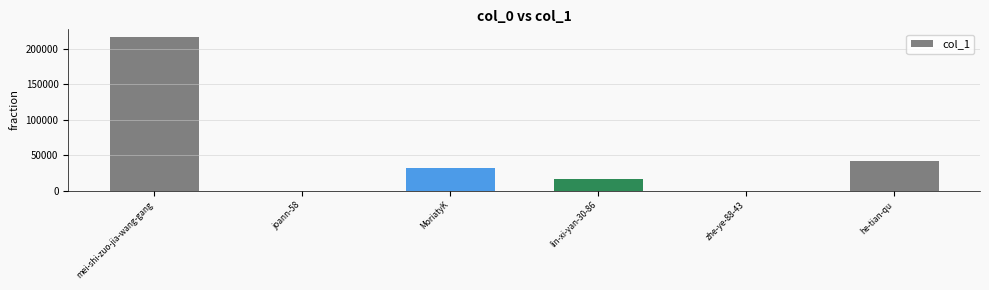

The value at lin-xi-yan-30-86 is 25058. True or false?

False